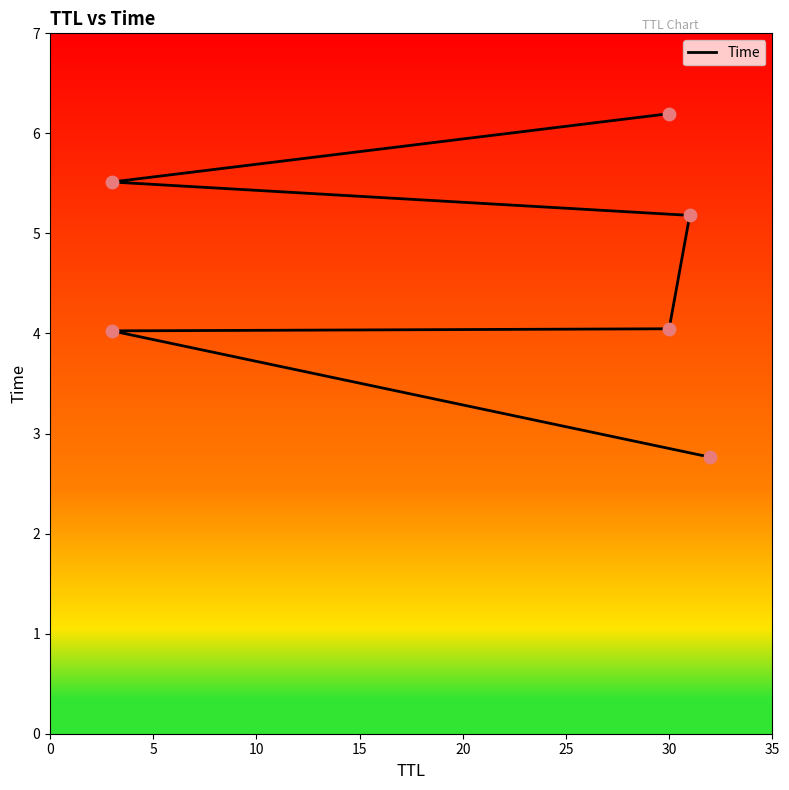

What is the change in value from 20 to 25?

+0.7